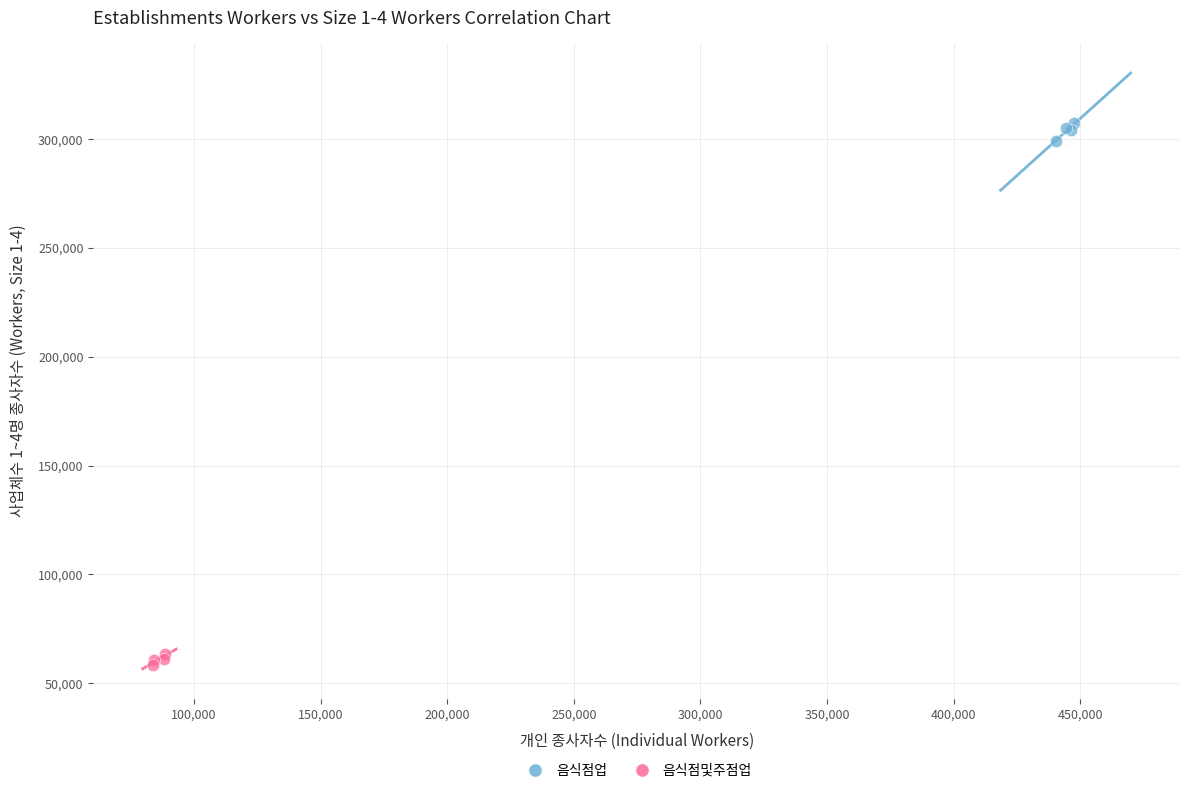

What are all the series names shown in the legend?

음식점업, 음식점및주점업